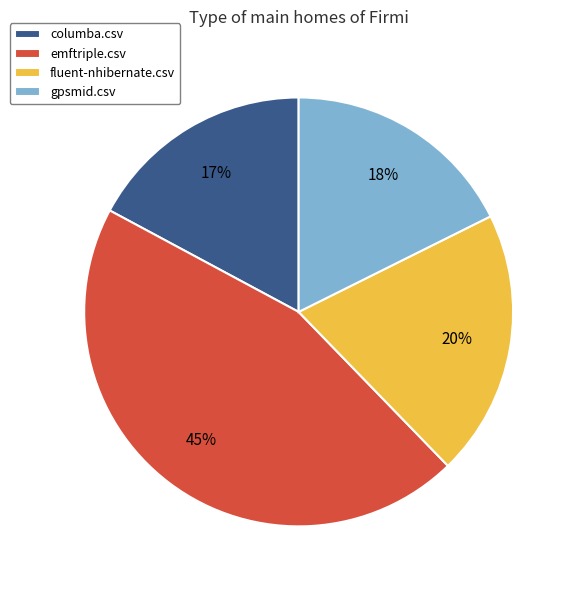

How many segments does this pie chart have?

4